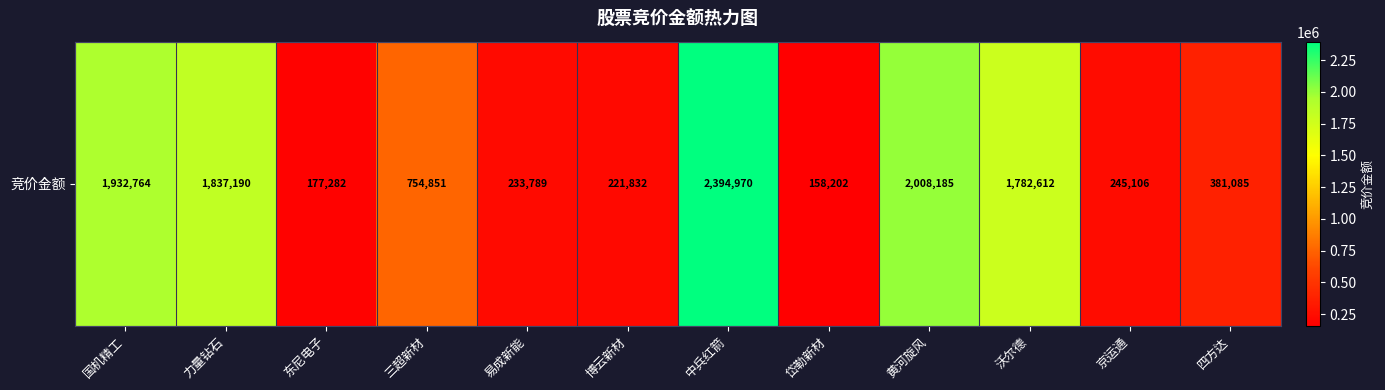

Approximately how many times larger is the value at 国机精工 compared to 三超新材?

2.6